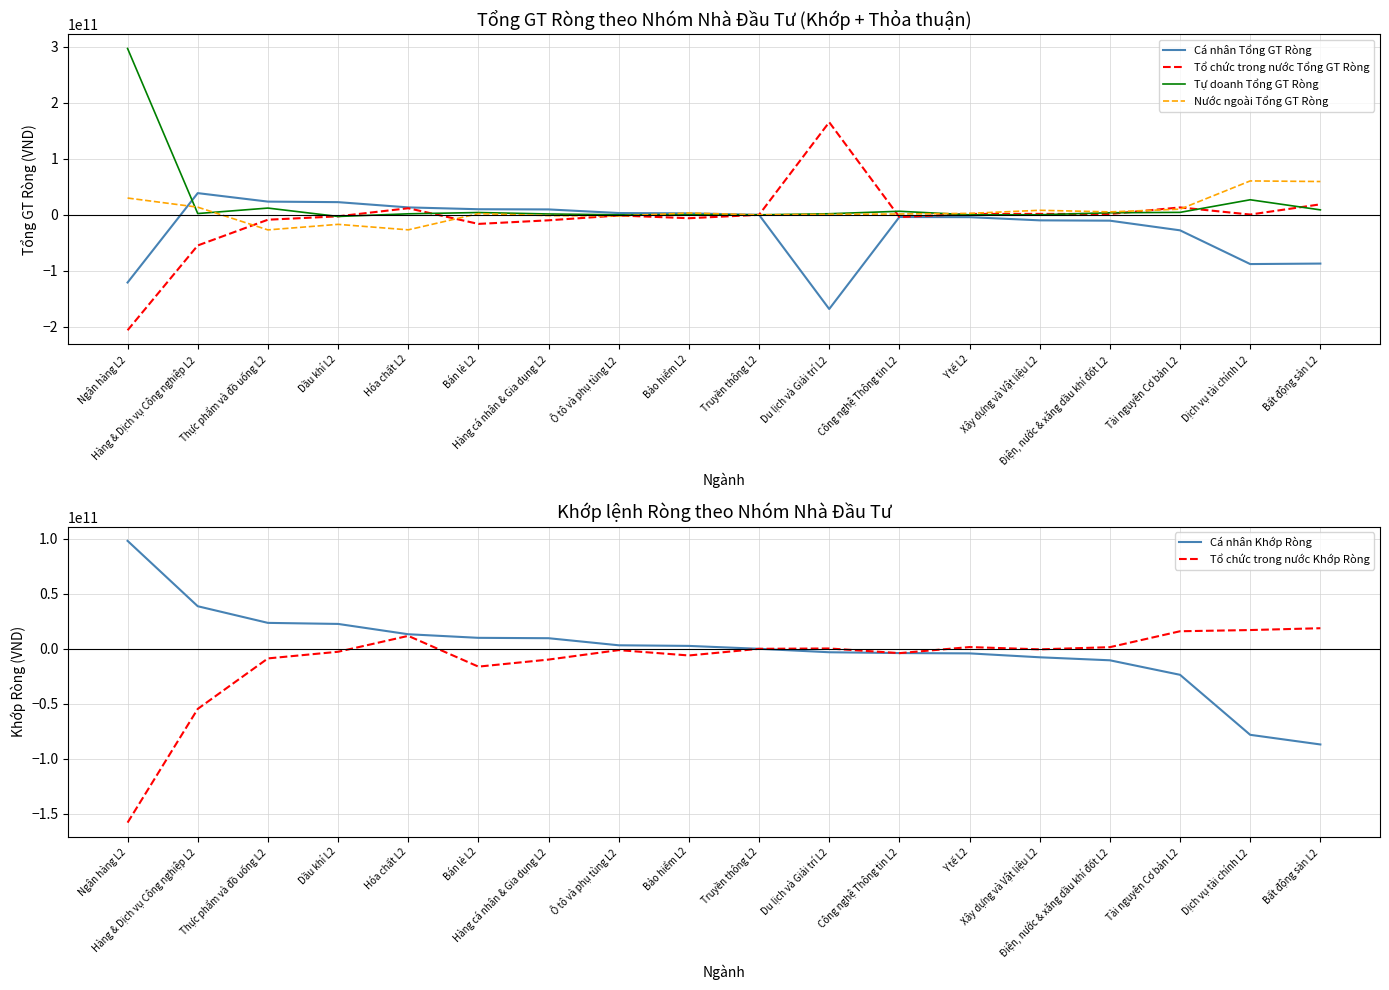

True or false: Cá nhân Tổng GT Ròng has more than 2 points higher than both neighbors.

False